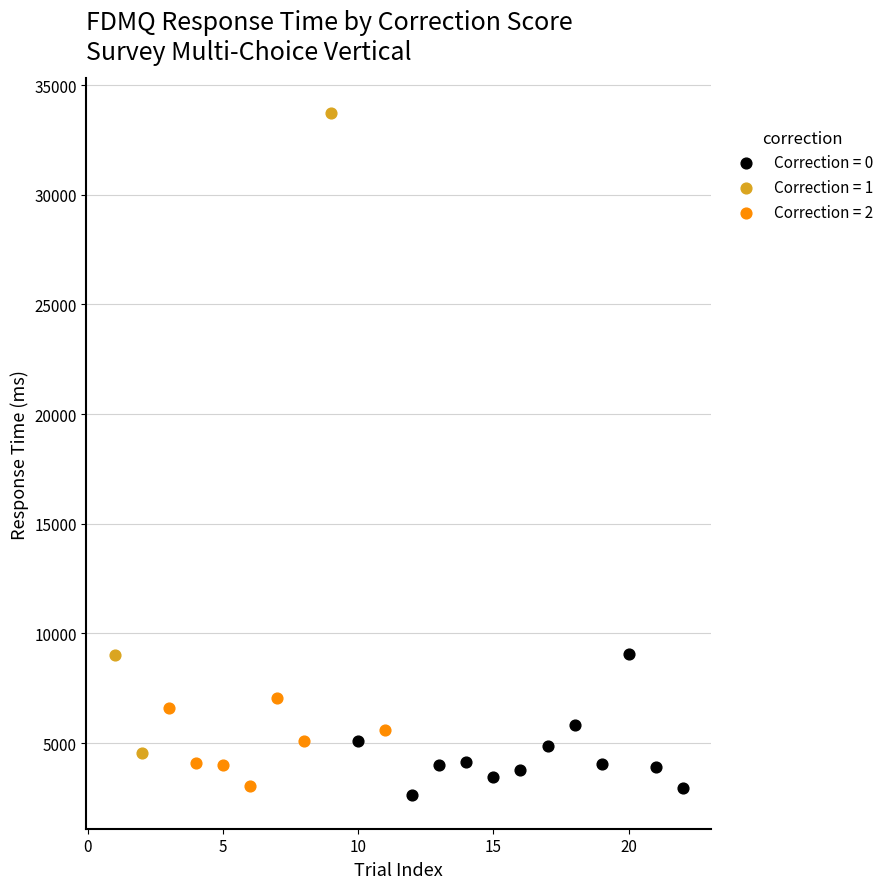

Which series reaches the maximum Y coordinate?

Correction = 1